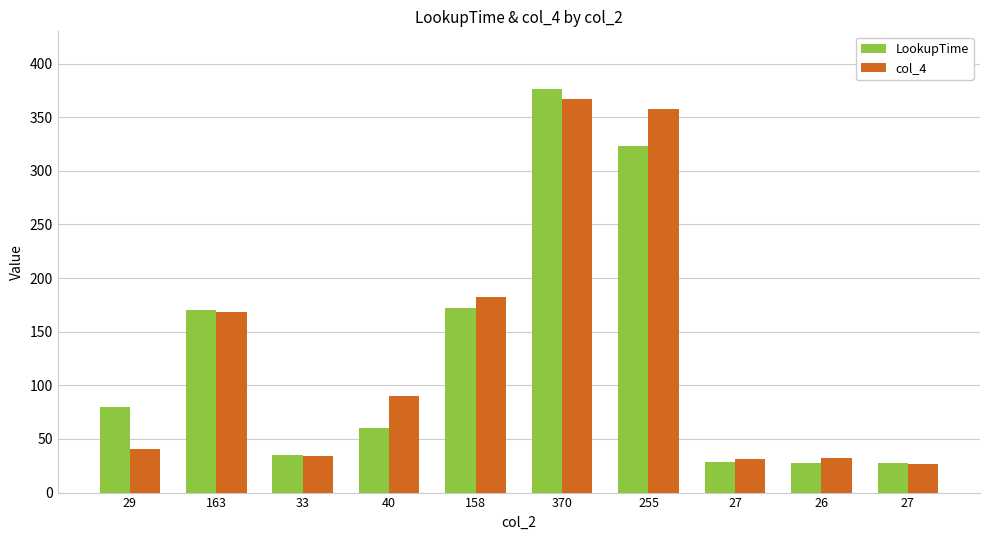

List the series in order of their peak value, highest first.

LookupTime, col_4